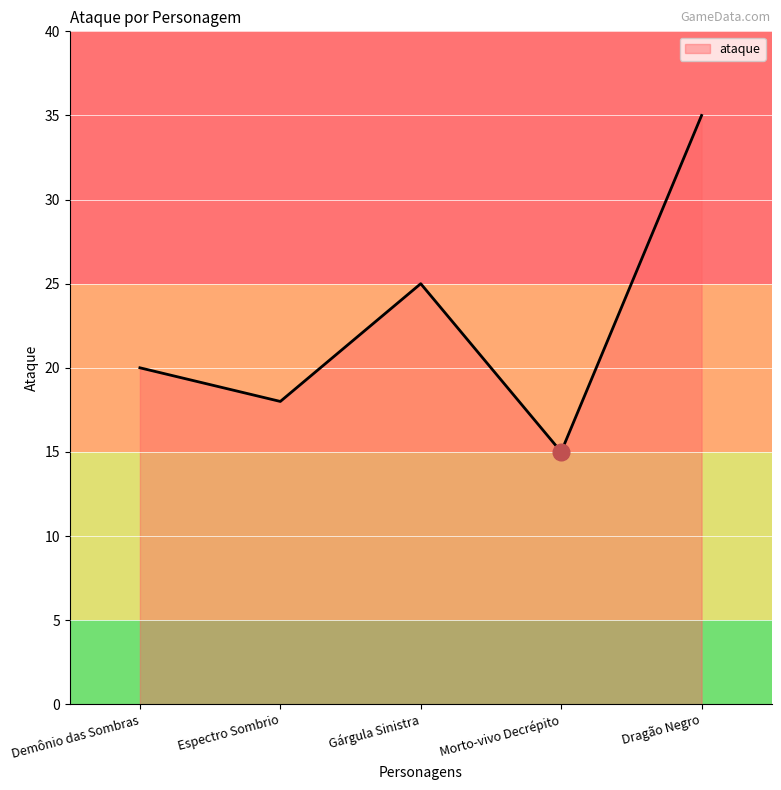

What is the smallest value displayed?

15